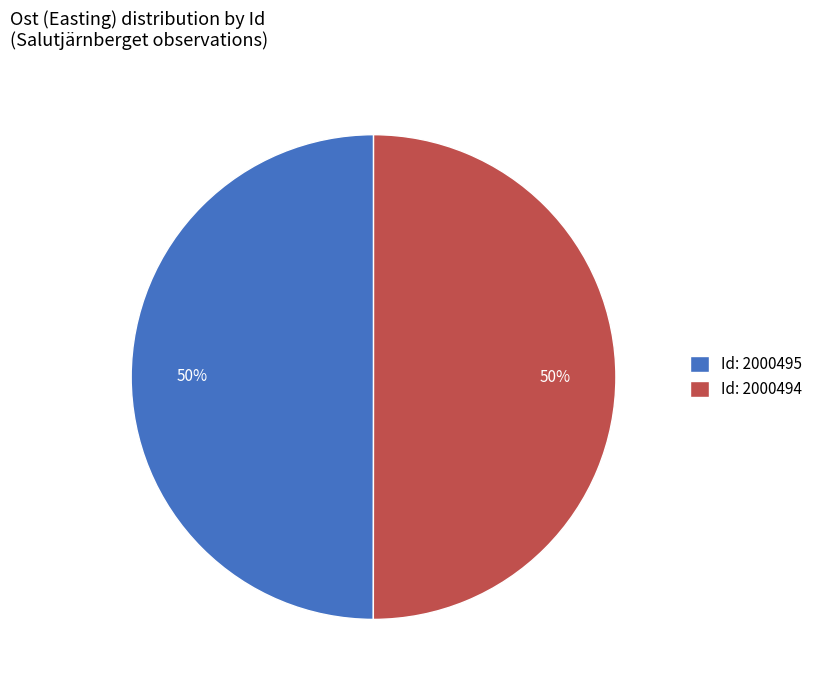

How many slices are in this pie chart?

2